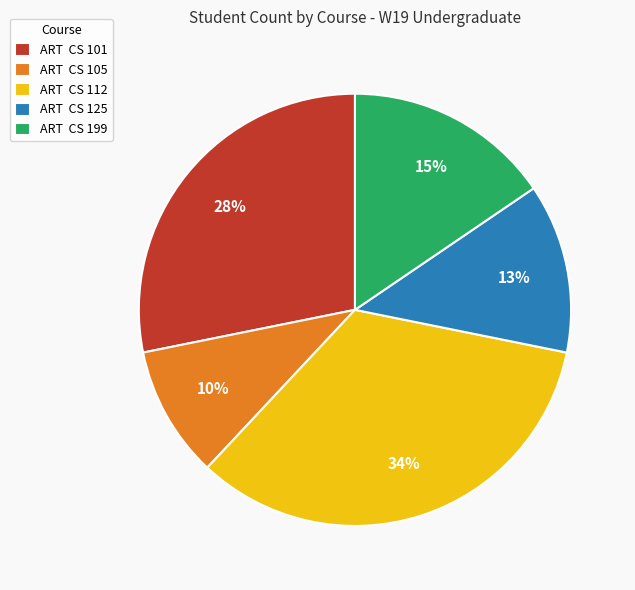

Is it true that ART CS 125 is 13% of the pie?

True